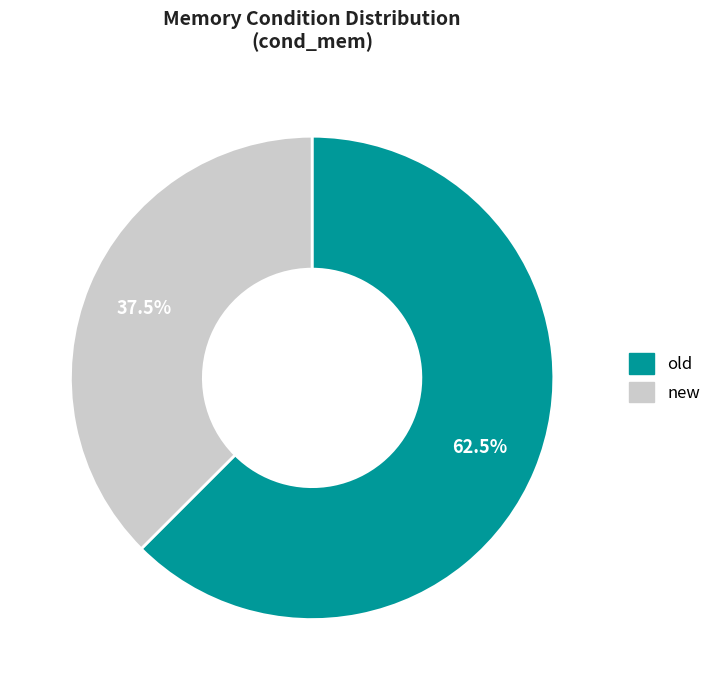

Does any single category account for the majority?

Yes